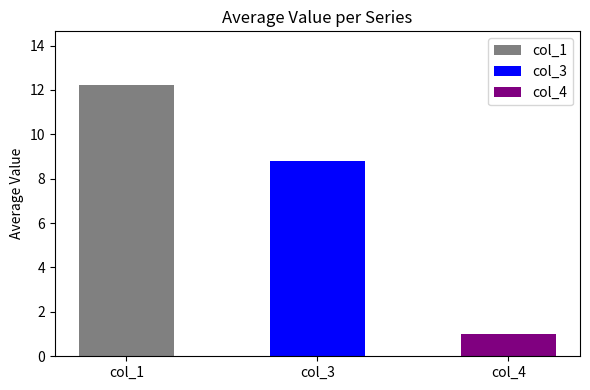

The col_4 series shows 1 at 64. True or false?

False